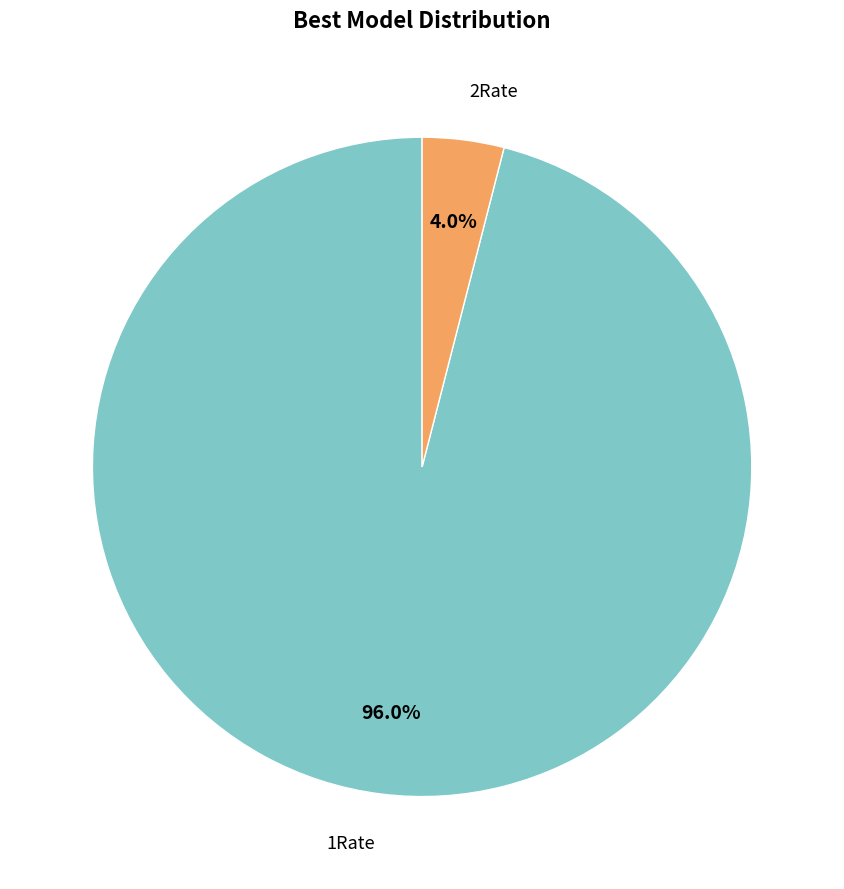

Which slice represents more than half of the pie?

1Rate